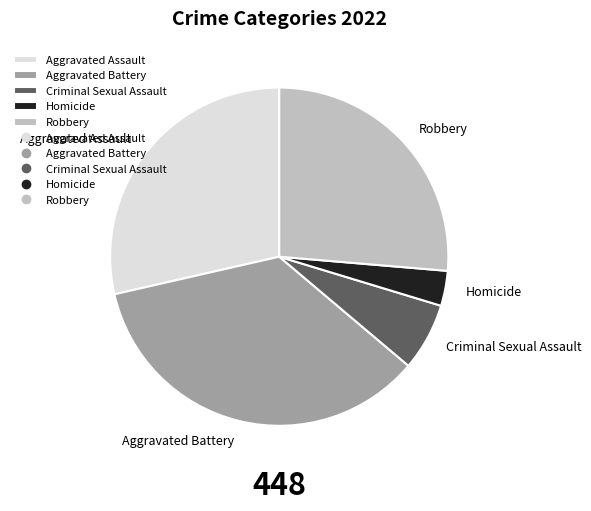

Which category has the smallest portion of the pie?

Homicide